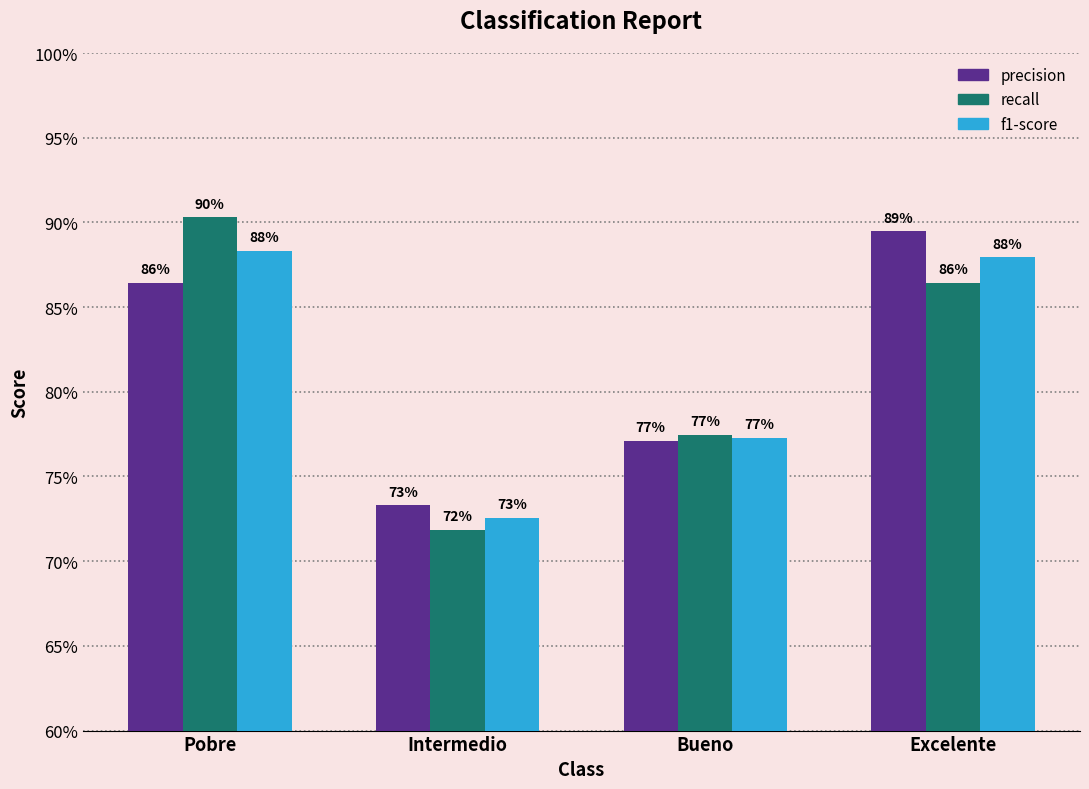

Does the chart contain any negative values?

No